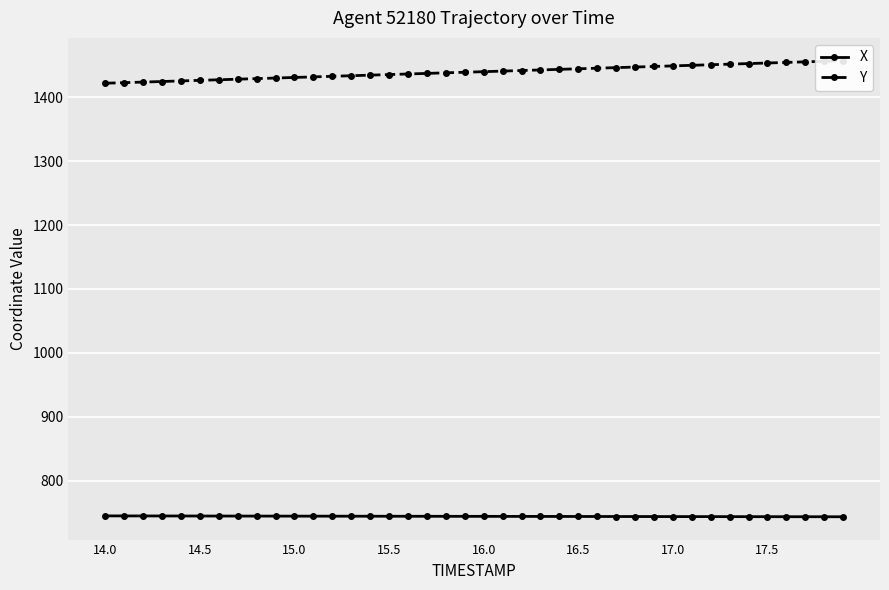

What is the highest value of the X series?

744.7